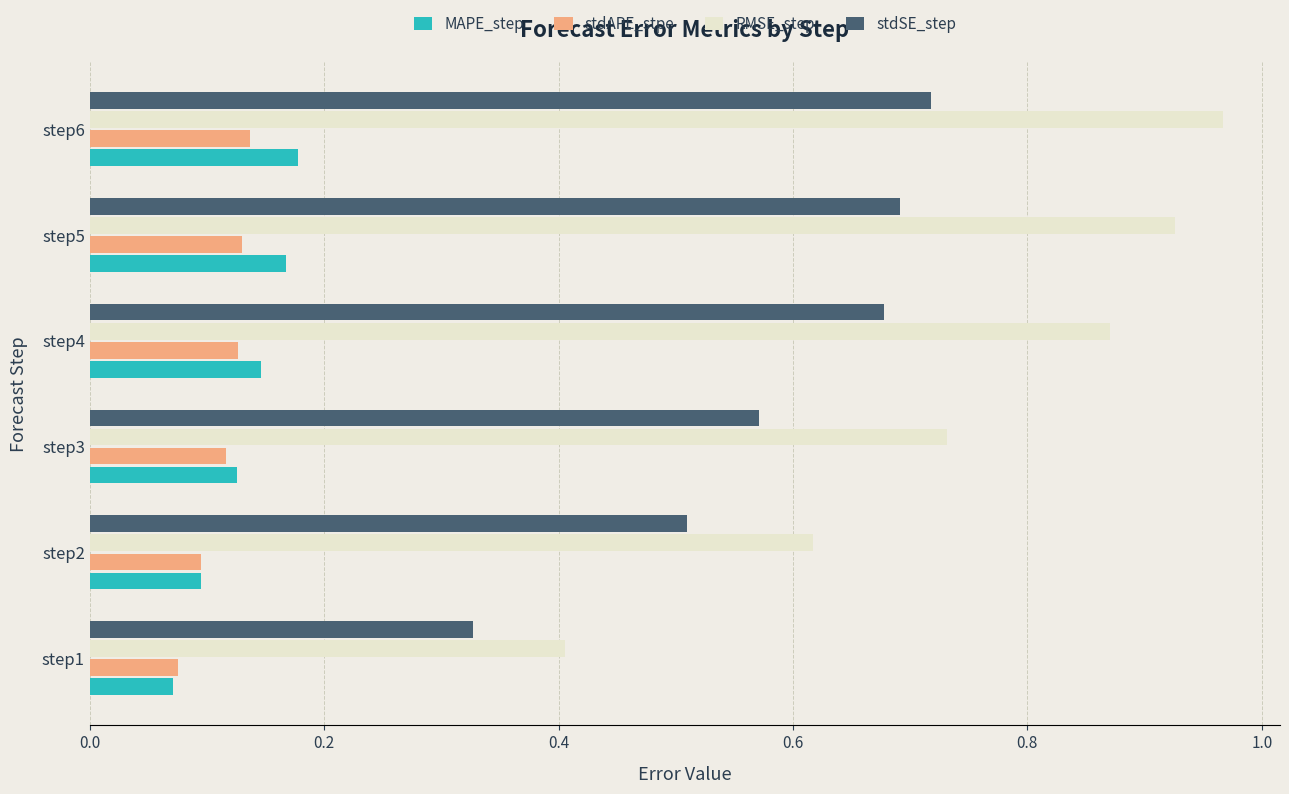

Which series has the largest total across all categories?

RMSE_step